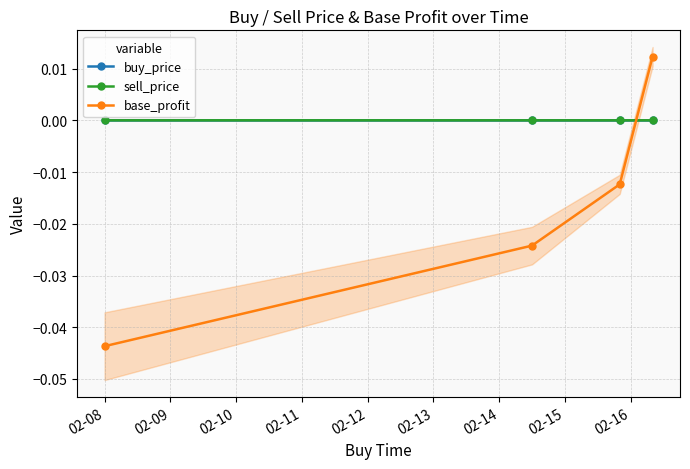

True or false: base_profit and buy_price cross at least once.

True